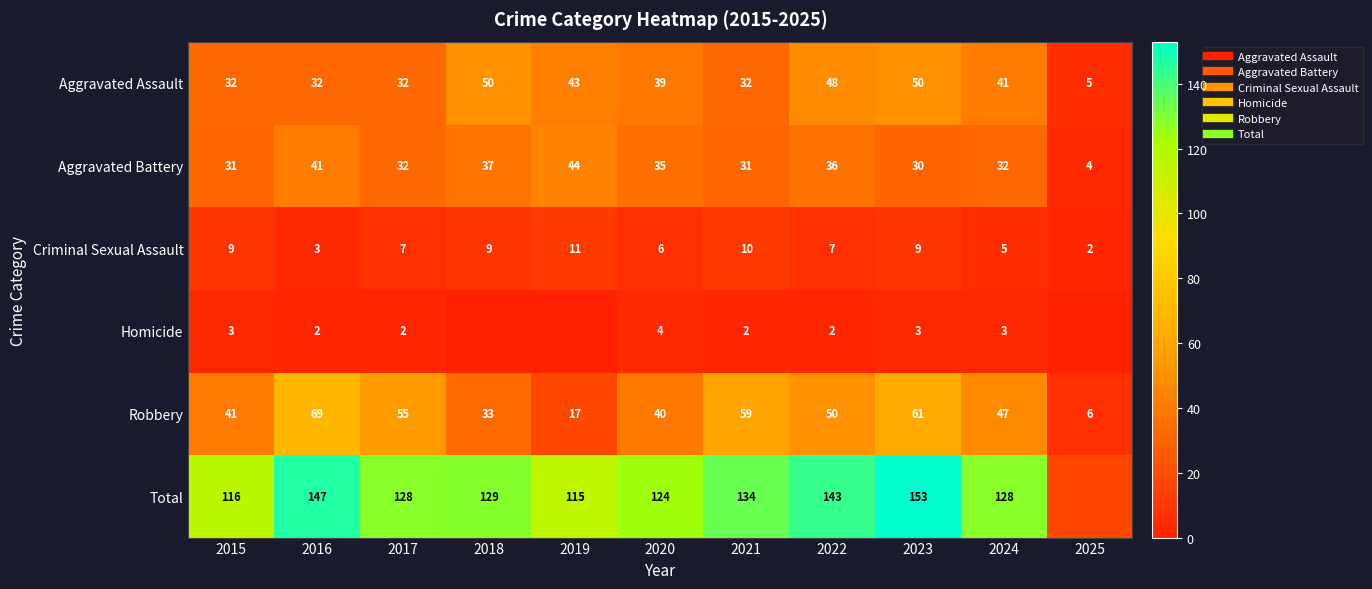

What is the total value across all series at 2021?

268